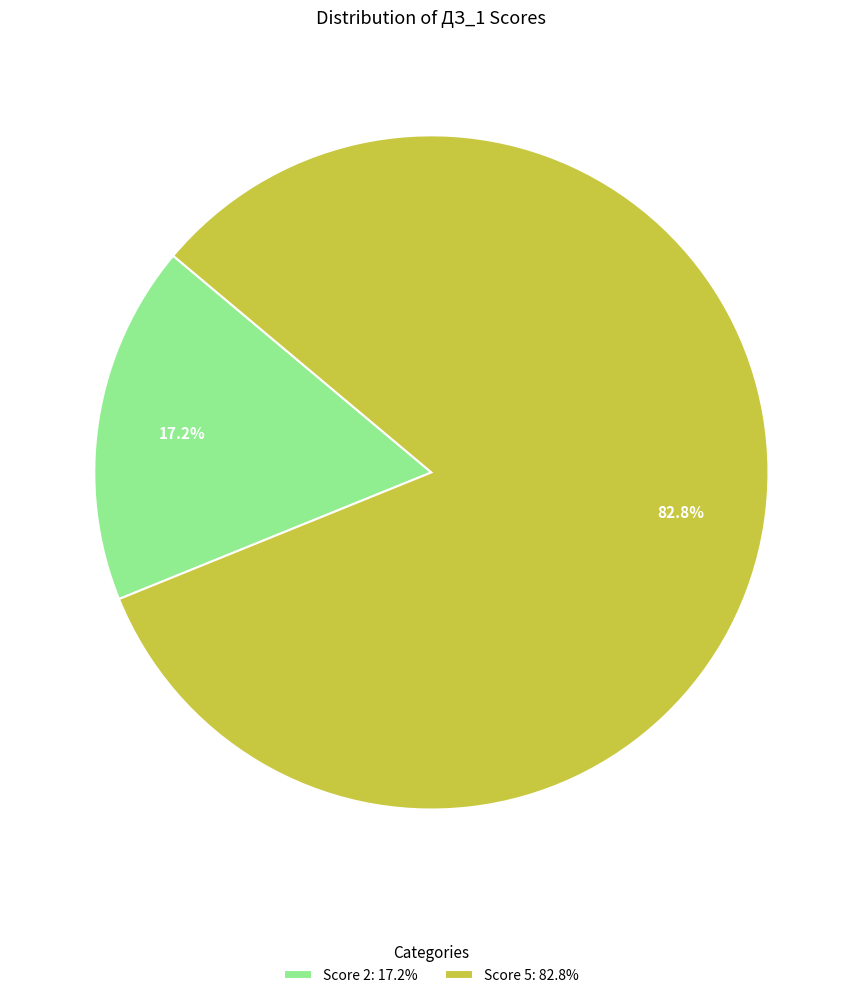

Which category has the smallest portion of the pie?

Score 2: 17.2%